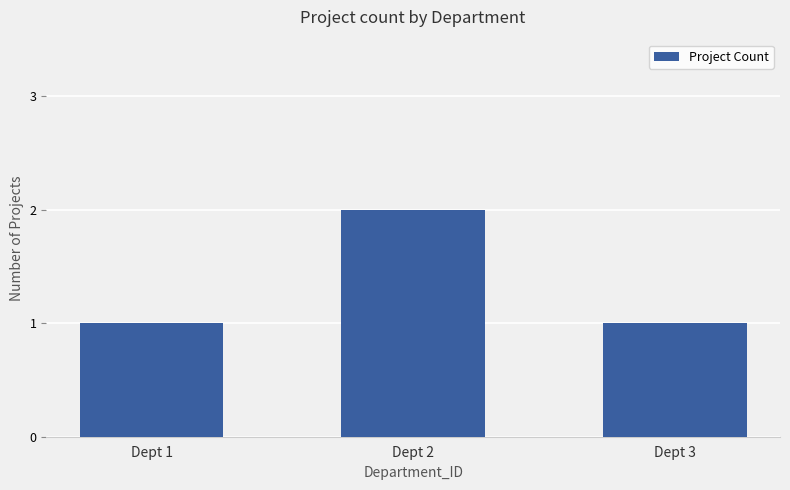

Between Dept 2 and Dept 1, which is larger?

Dept 2